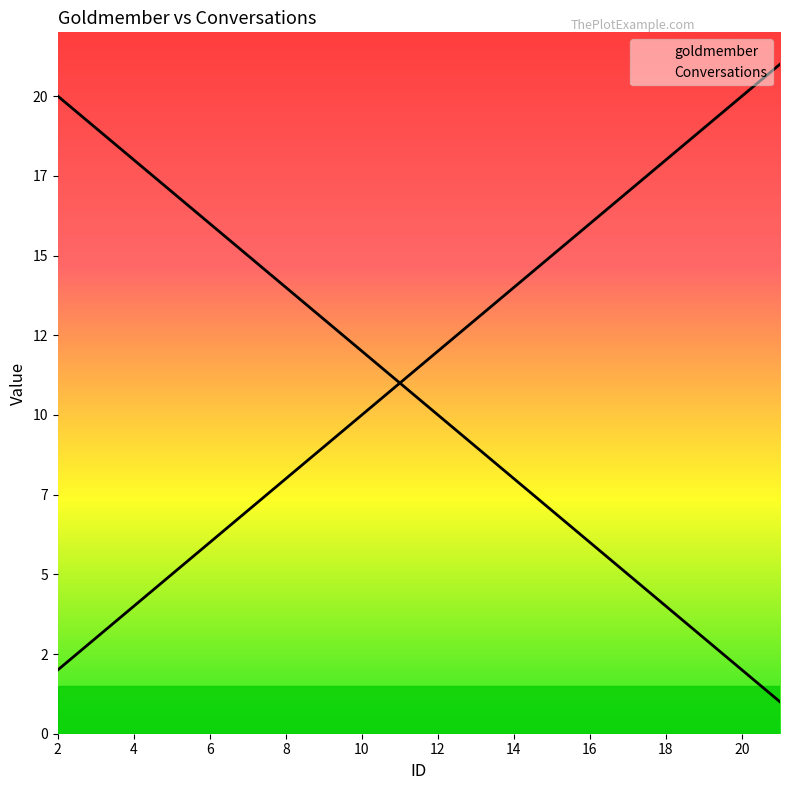

At which category is the sum across all series the highest?

2